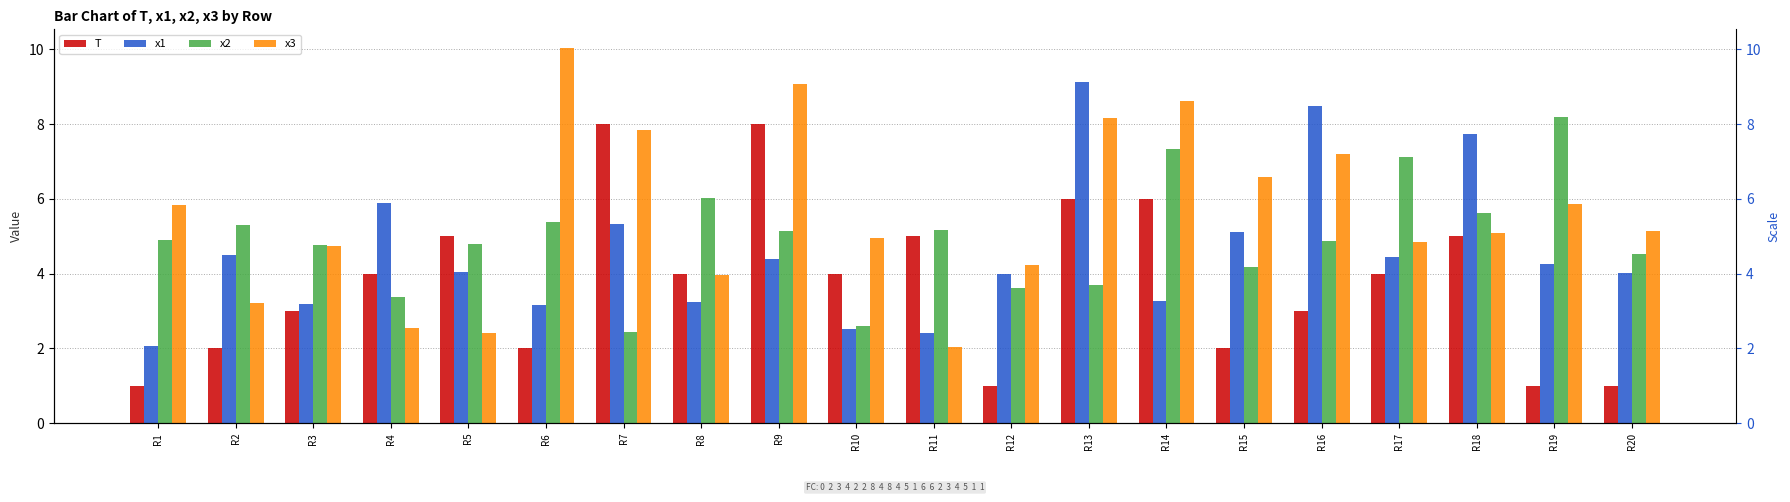

Reading left to right, what are all the values shown in this chart?

T: R1=1.0	R2=2.0	R3=3.0	R4=4.0	R5=5.0	R6=2.0	R7=8.0	R8=4.0	R9=8.0	R10=4.0	R11=5.0	R12=1.0	R13=6.0	R14=6.0	R15=2.0	R16=3.0	R17=4.0	R18=5.0	R19=1.0	R20=1.0
x1: R1=2.1	R2=4.5	R3=3.2	R4=5.9	R5=4.0	R6=3.2	R7=5.3	R8=3.2	R9=4.4	R10=2.5	R11=2.4	R12=4.0	R13=9.1	R14=3.3	R15=5.1	R16=8.5	R17=4.5	R18=7.7	R19=4.3	R20=4.0
x2: R1=4.9	R2=5.3	R3=4.8	R4=3.4	R5=4.8	R6=5.4	R7=2.4	R8=6.0	R9=5.1	R10=2.6	R11=5.2	R12=3.6	R13=3.7	R14=7.3	R15=4.2	R16=4.9	R17=7.1	R18=5.6	R19=8.2	R20=4.5
x3: R1=5.8	R2=3.2	R3=4.7	R4=2.6	R5=2.4	R6=10.0	R7=7.8	R8=4.0	R9=9.1	R10=5.0	R11=2.0	R12=4.2	R13=8.2	R14=8.6	R15=6.6	R16=7.2	R17=4.8	R18=5.1	R19=5.9	R20=5.2